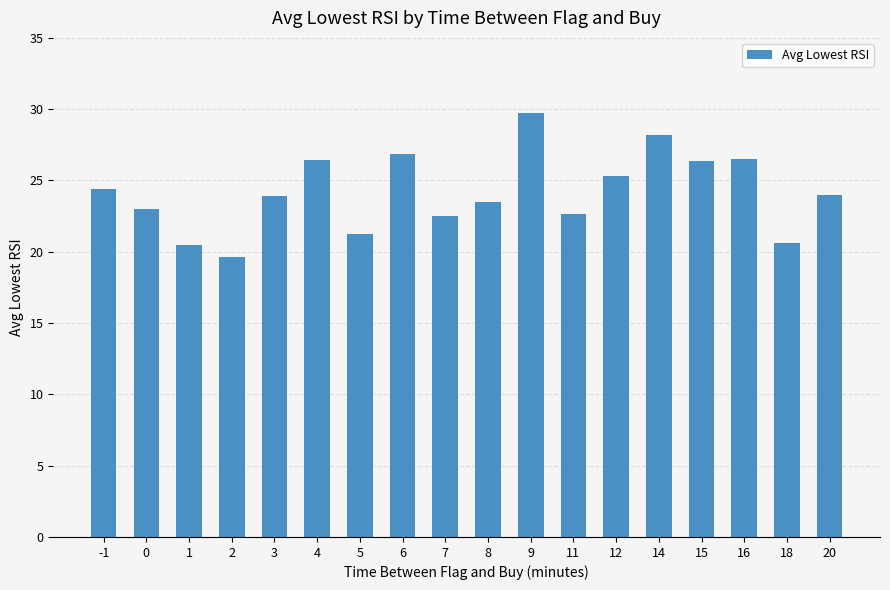

How many distinct data groups are displayed?

1